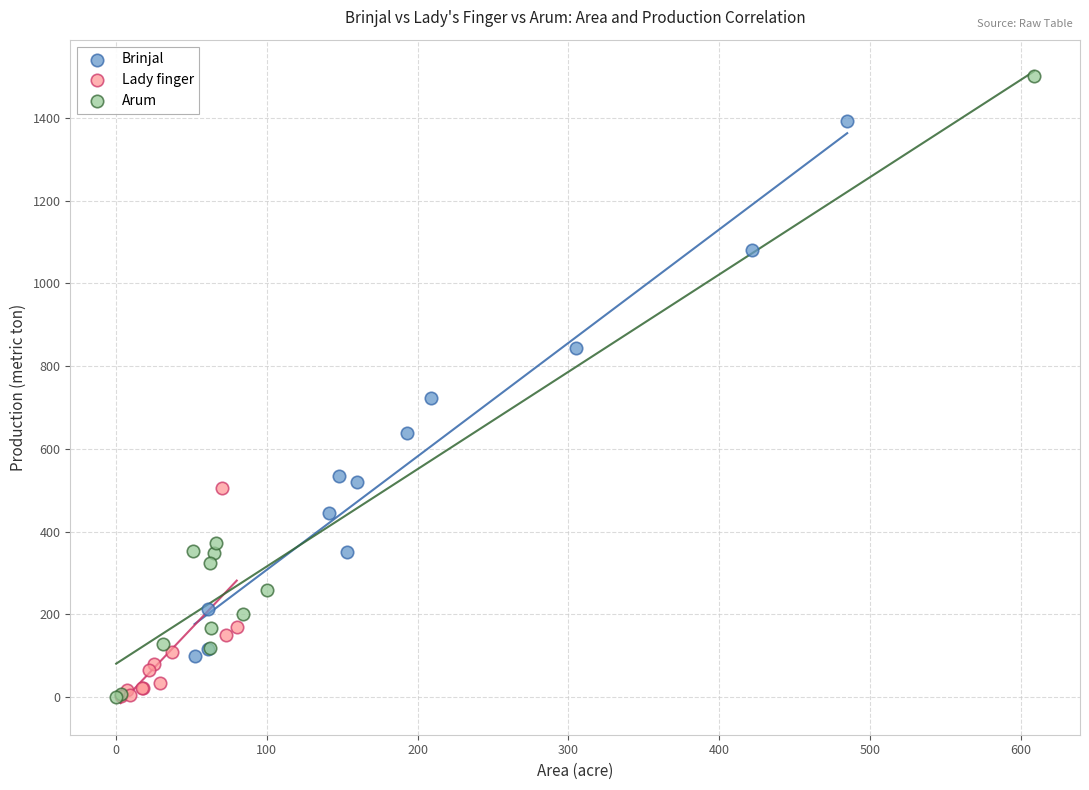

Which series has the widest spread of Y values?

Arum